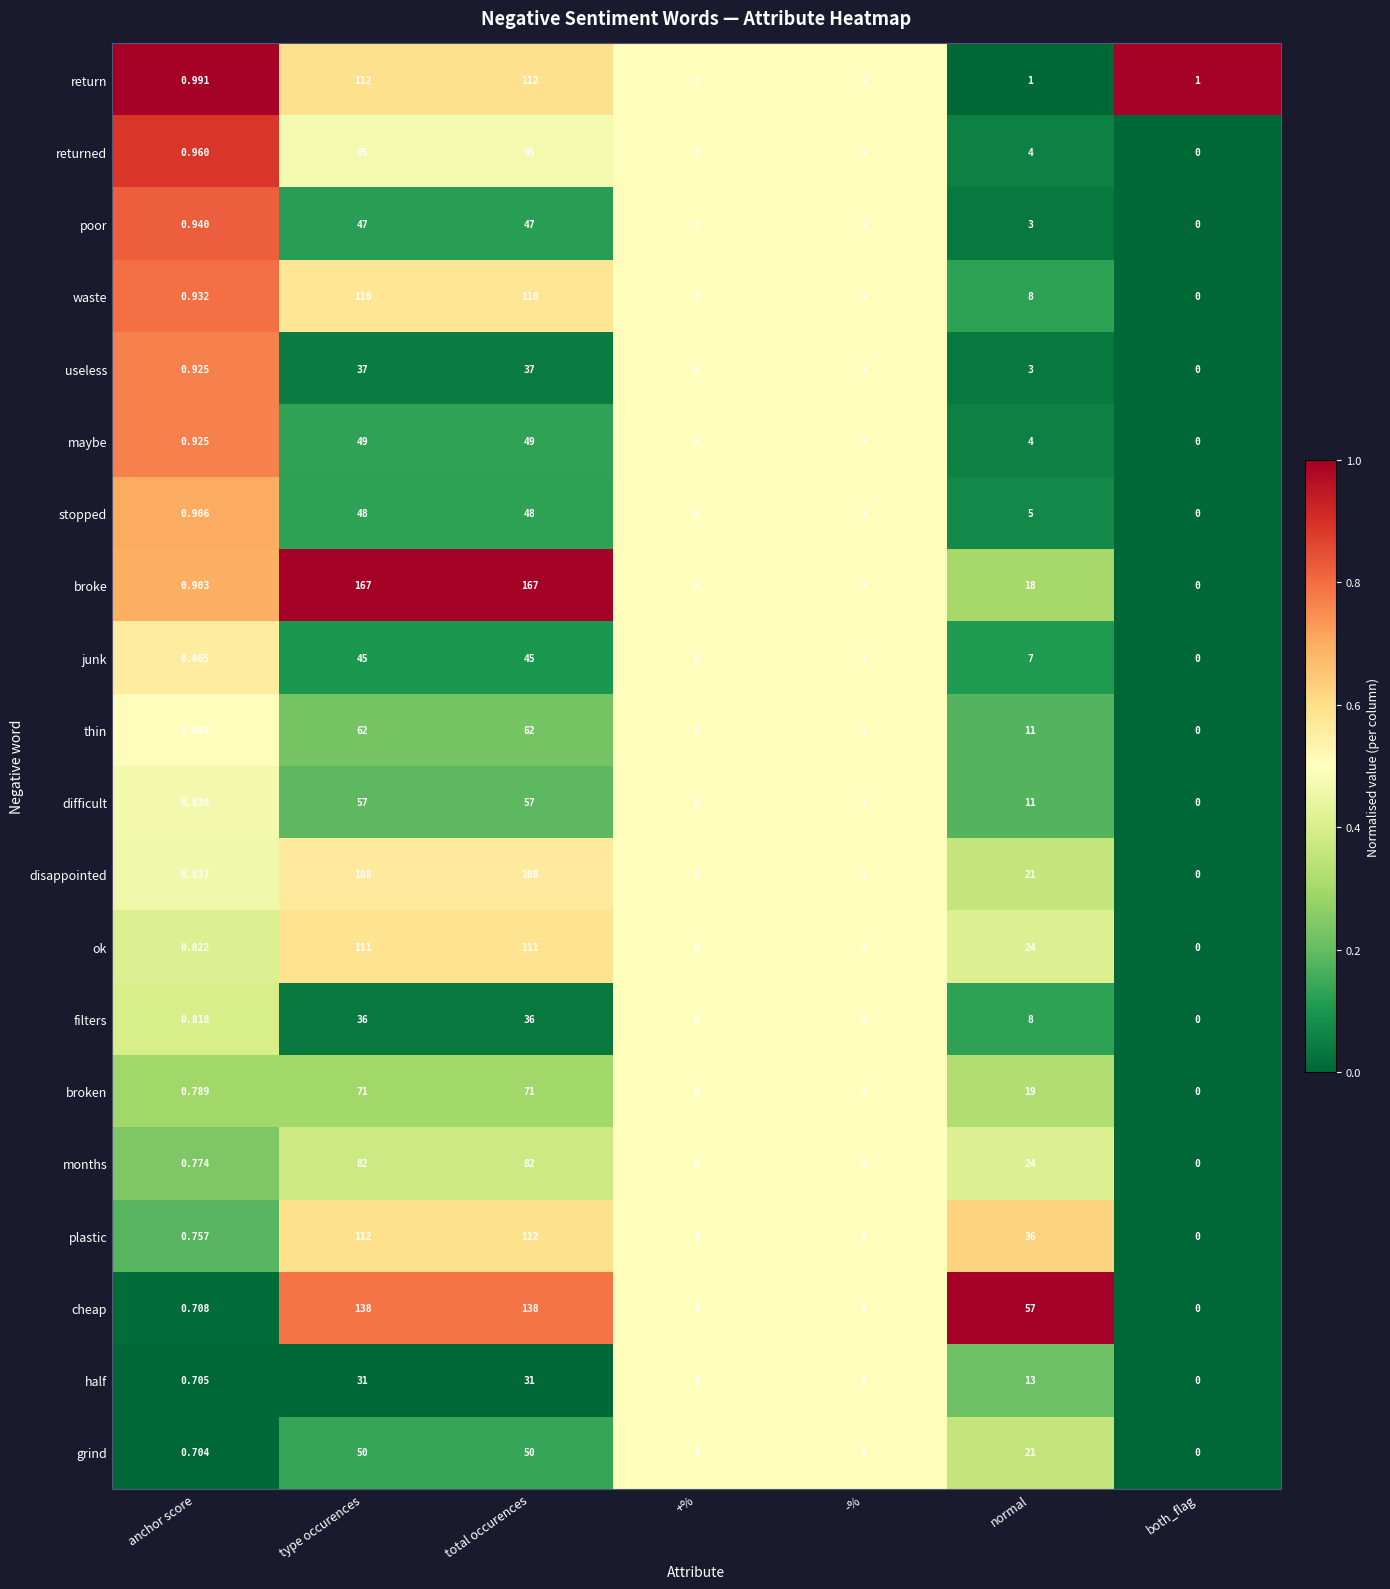

At which label does broke first exceed 1?

type occurences